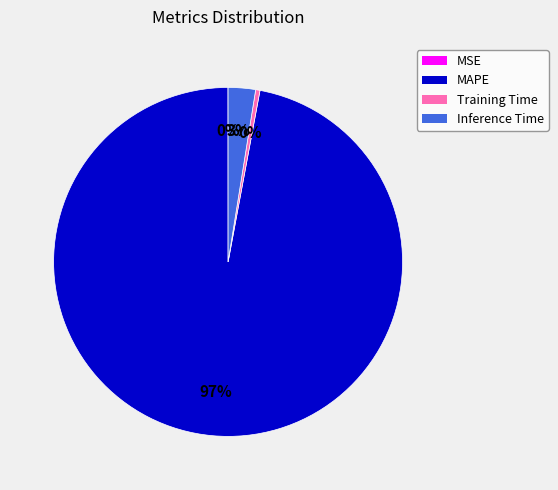

Which slice is the largest?

MAPE